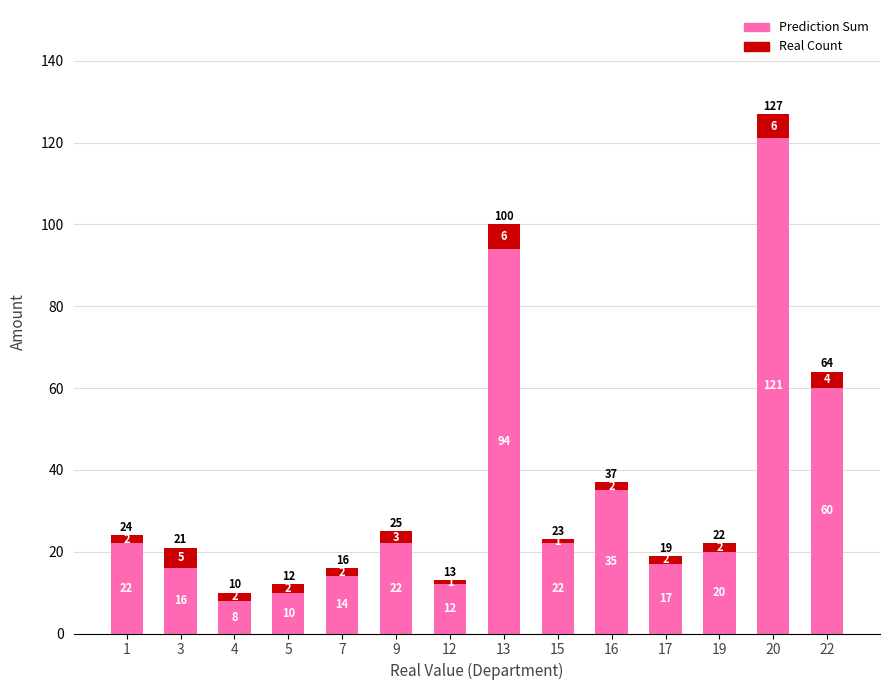

Reading left to right, list the values for the Prediction Sum series.

22	16	8	10	14	22	12	94	22	35	17	20	121	60